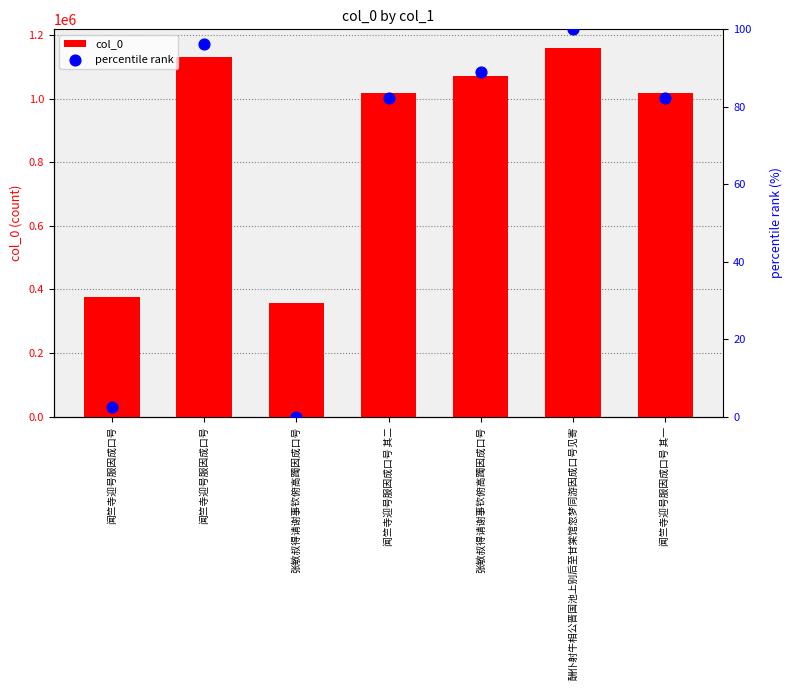

Which series reaches the minimum Y coordinate?

percentile rank